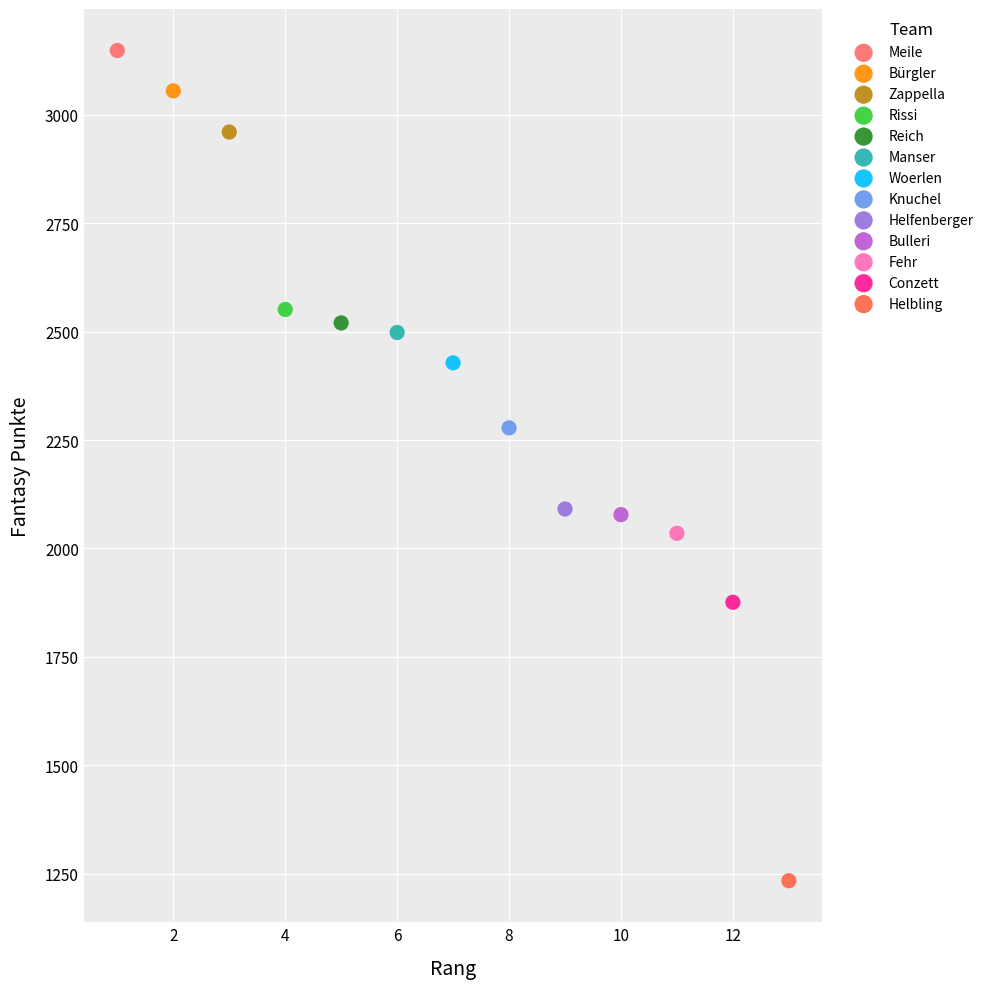

Which series reaches the minimum Y coordinate?

Helbling